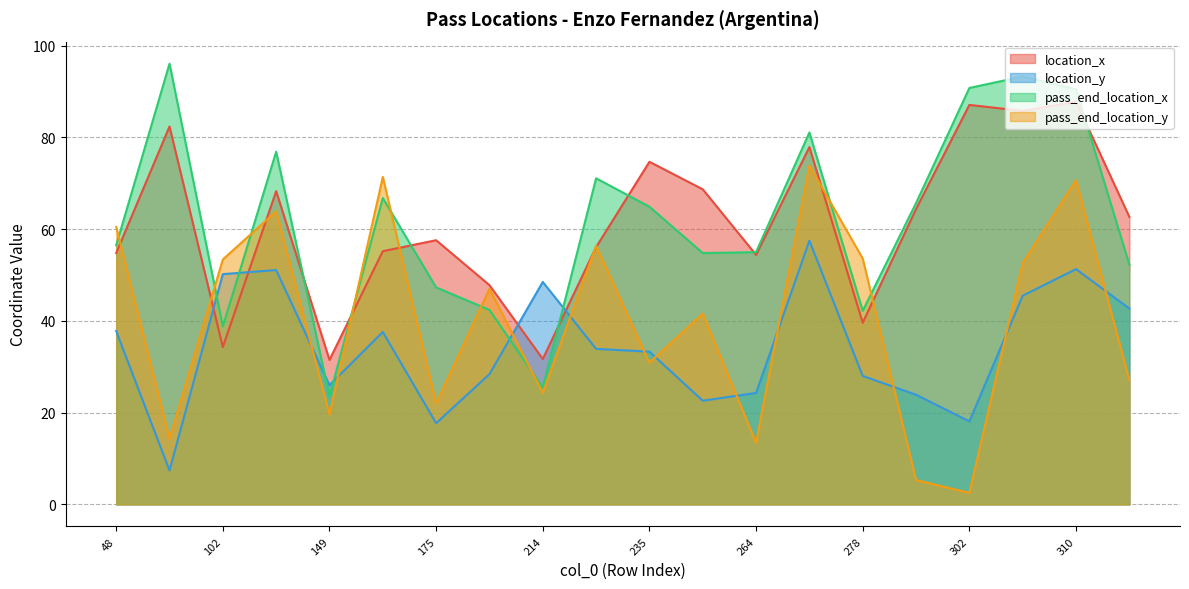

How many series are shown in this chart?

4